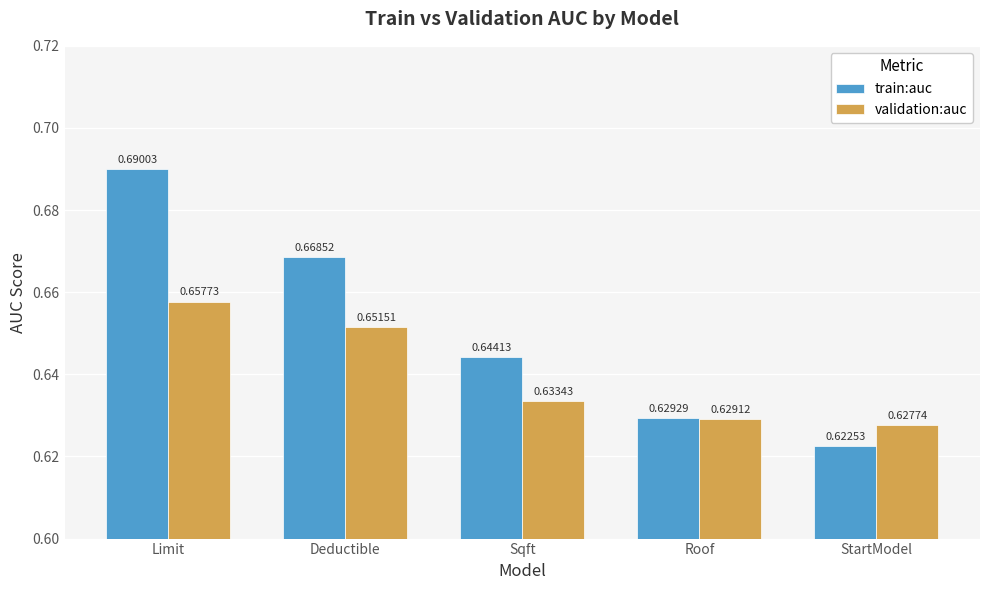

At which label is validation:auc closest to 0?

StartModel